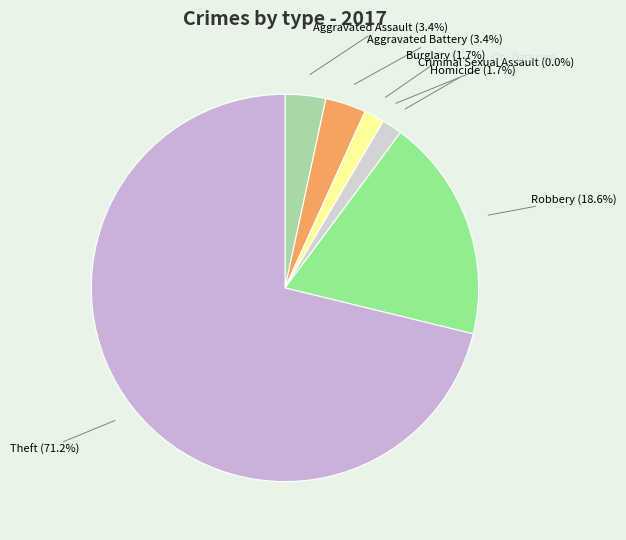

Is it true that Criminal Sexual Assault is 1% of the pie?

False